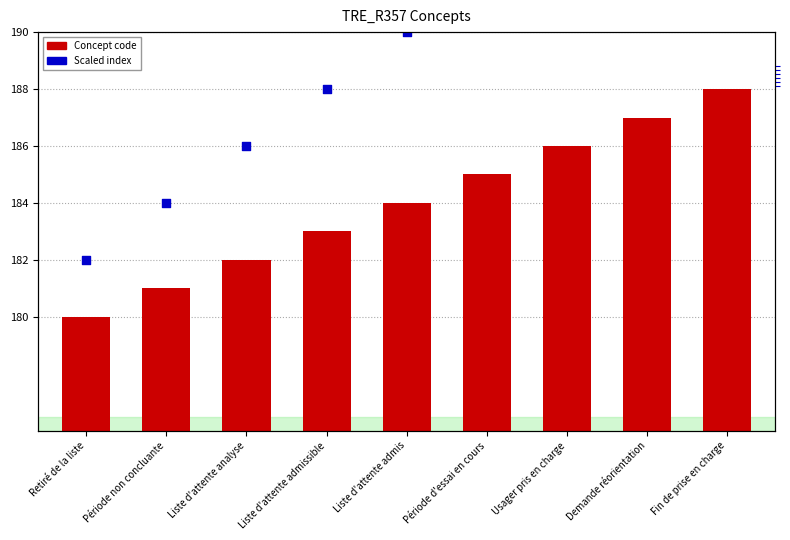

What are all the series names shown in the legend?

Concept code, Scaled index